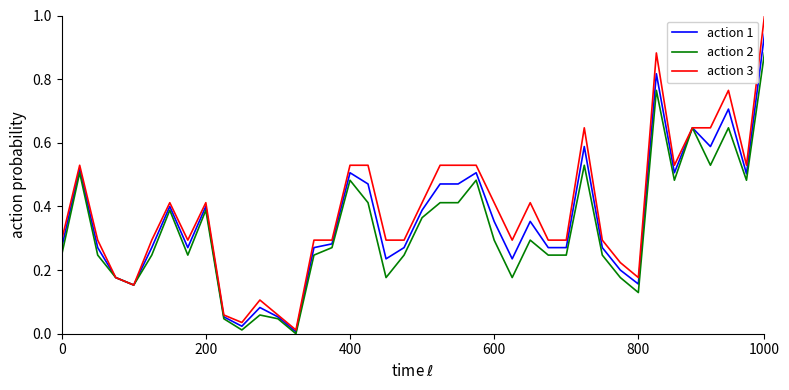

Rank the series by their maximum value, from highest to lowest.

action 3, action 1, action 2